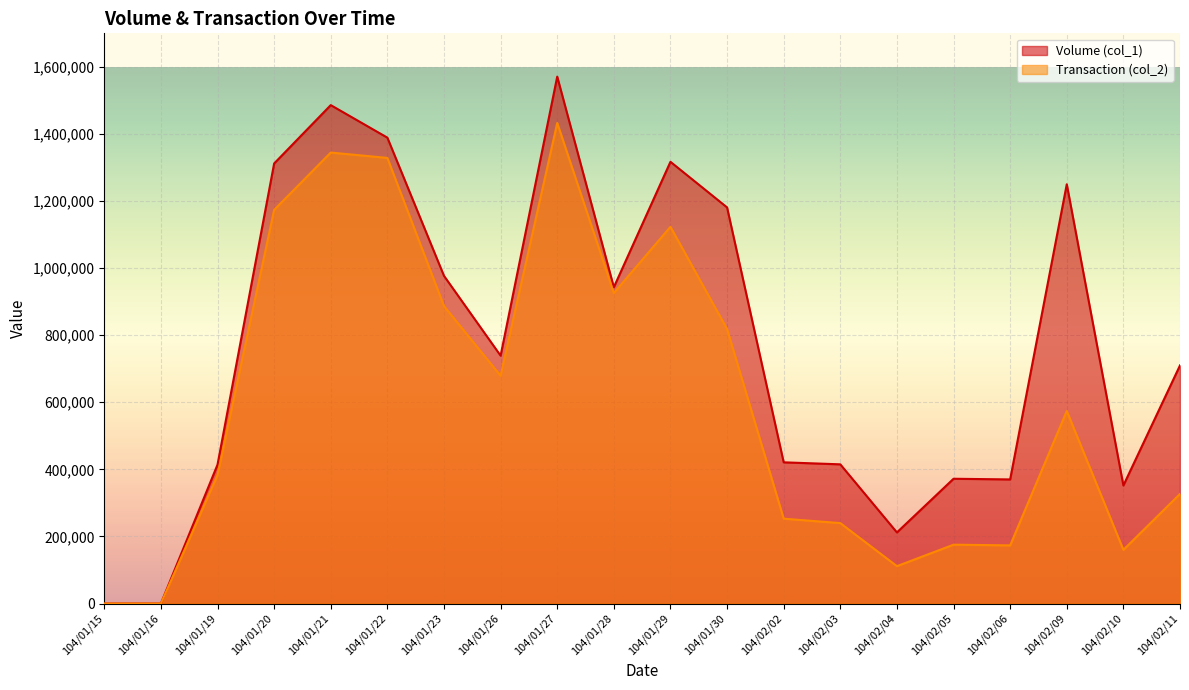

True or false: Transaction (col_2) and Volume (col_1) cross at least once.

False